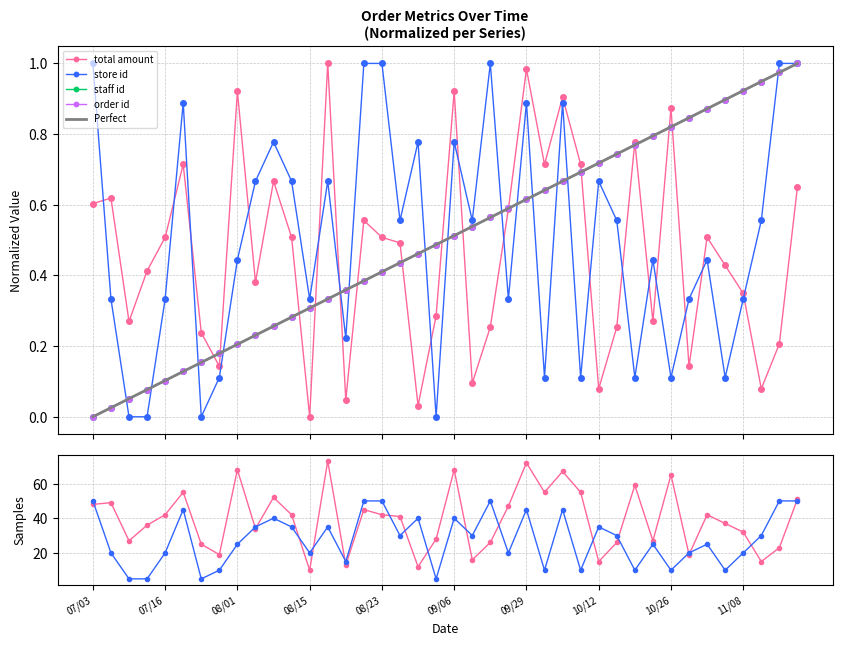

True or false: total amount has a value of 9.7 at 08/07.

False